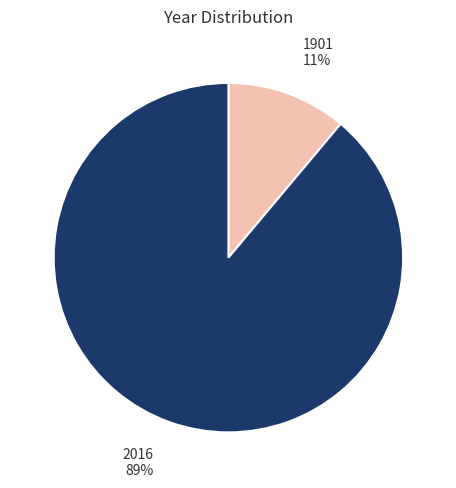

What is the ratio of the value at 1901 to the value at 2016?

0.1